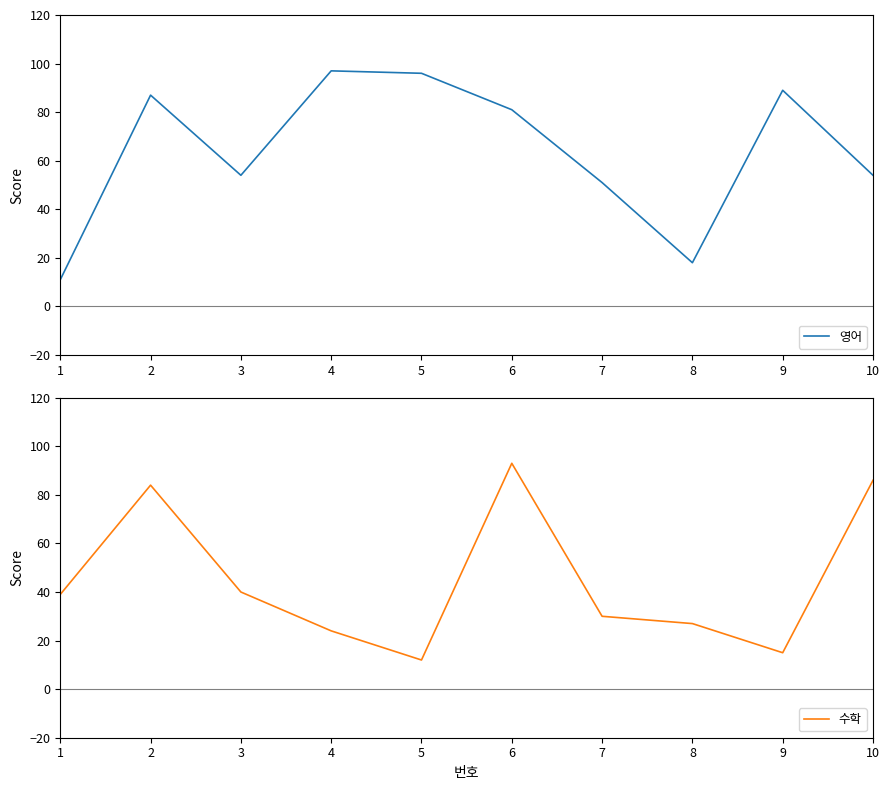

At which label does 영어 first exceed 81?

2